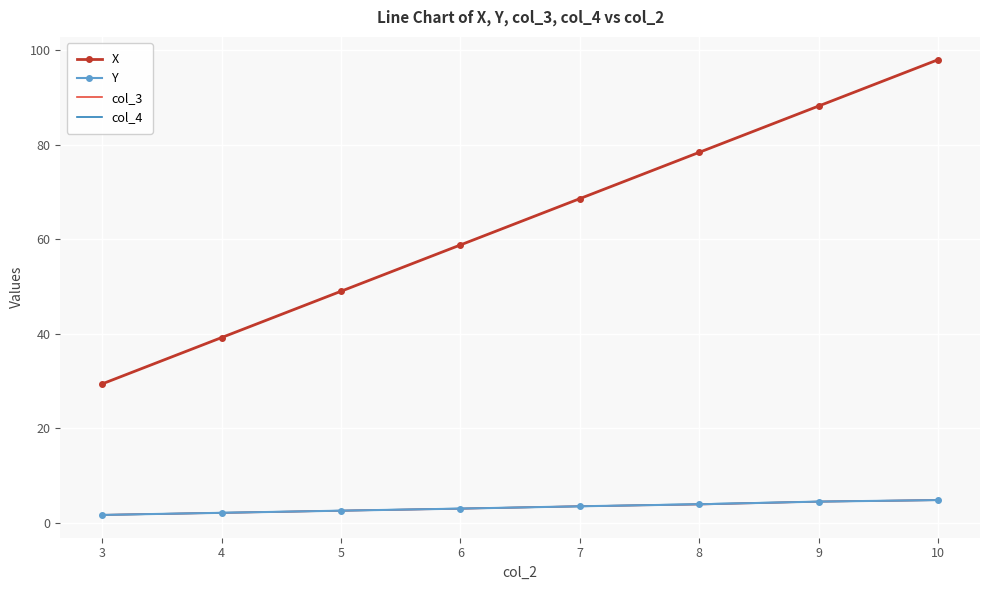

What is the greatest value displayed?

98.0